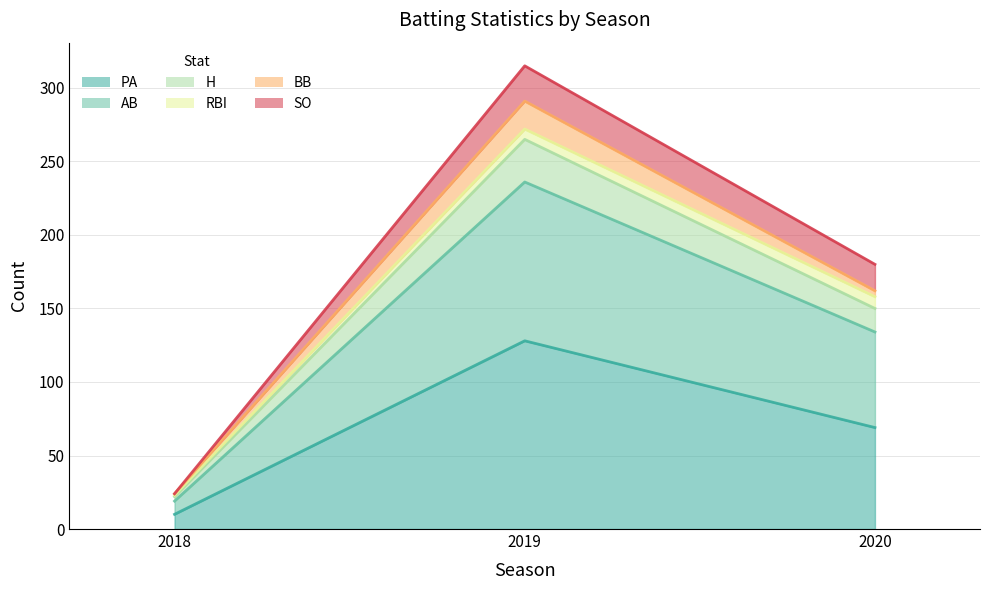

At which label does AB first exceed 158?

2019